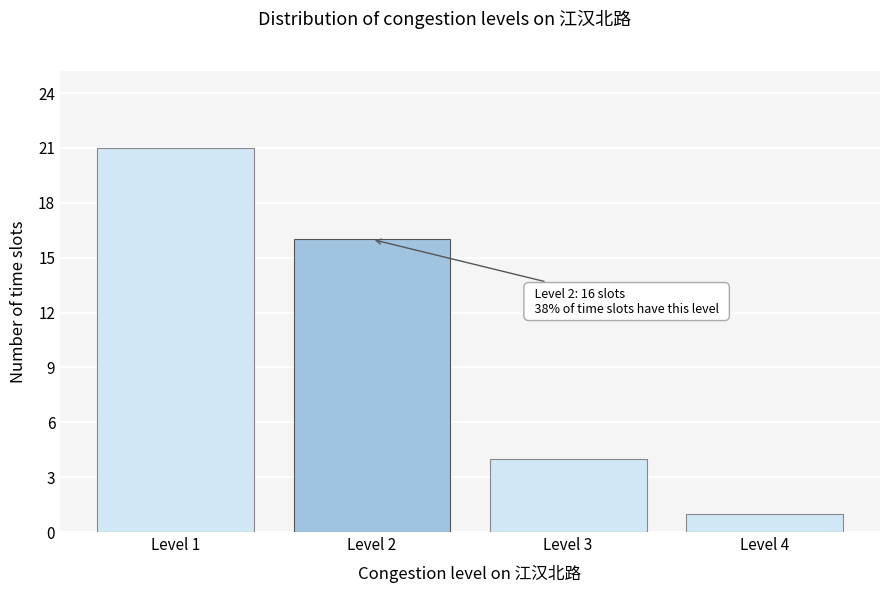

Reading right to left, extract all data points from this chart.

1	4	16	21